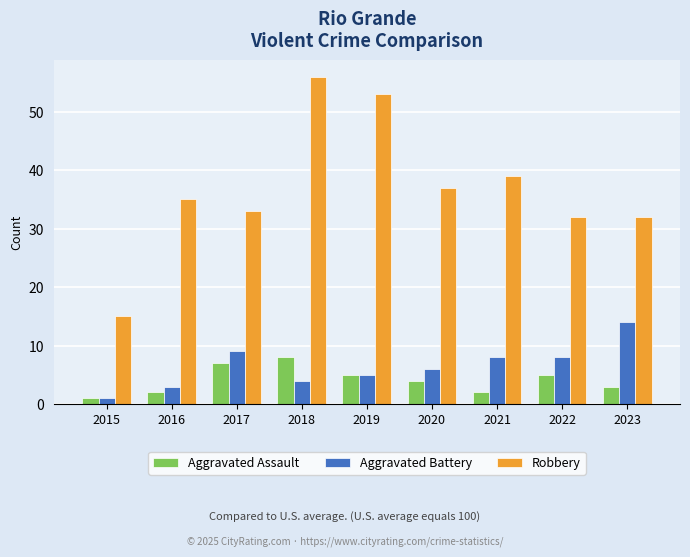

Which series has the largest total across all categories?

Robbery